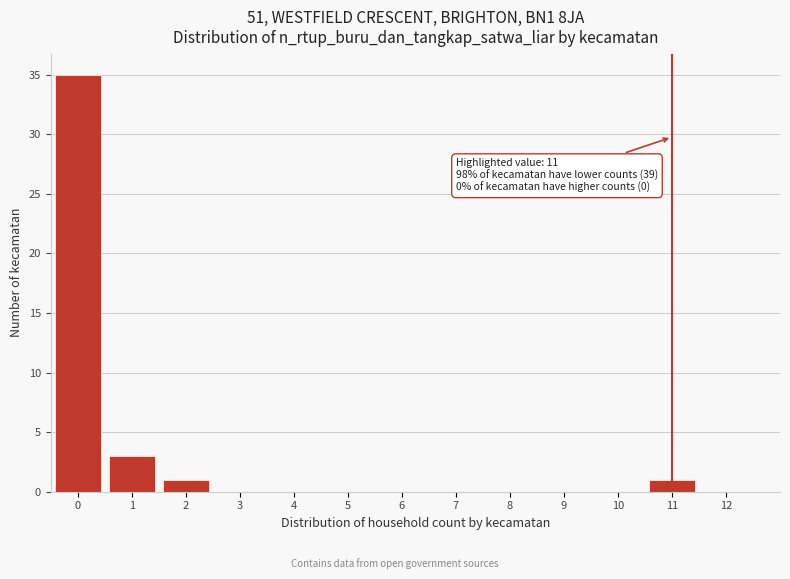

Which range on the x-axis has the tallest bar?

-0.5 to 0.5